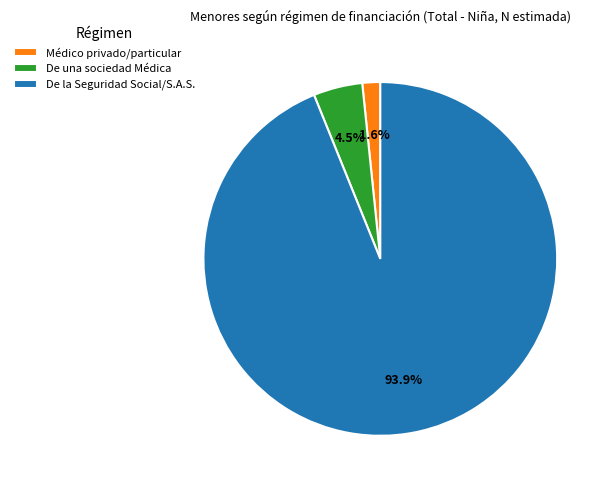

Between De una sociedad Médica and De la Seguridad Social/S.A.S., which is larger?

De la Seguridad Social/S.A.S.